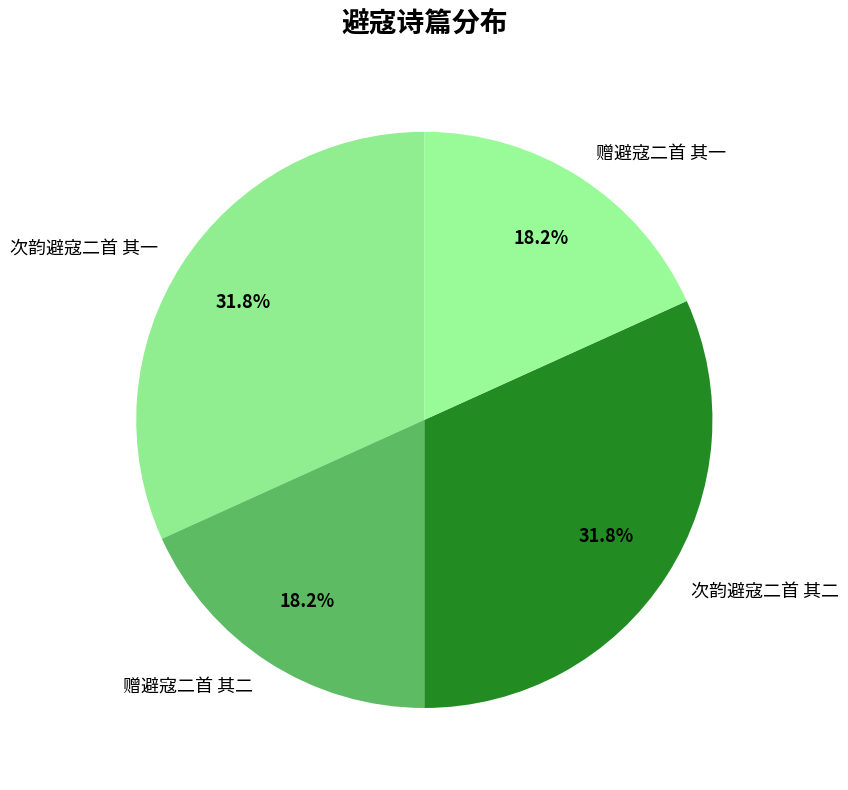

Approximately how many times larger is the value at 次韵避寇二首 其二 compared to 次韵避寇二首 其一?

1.0